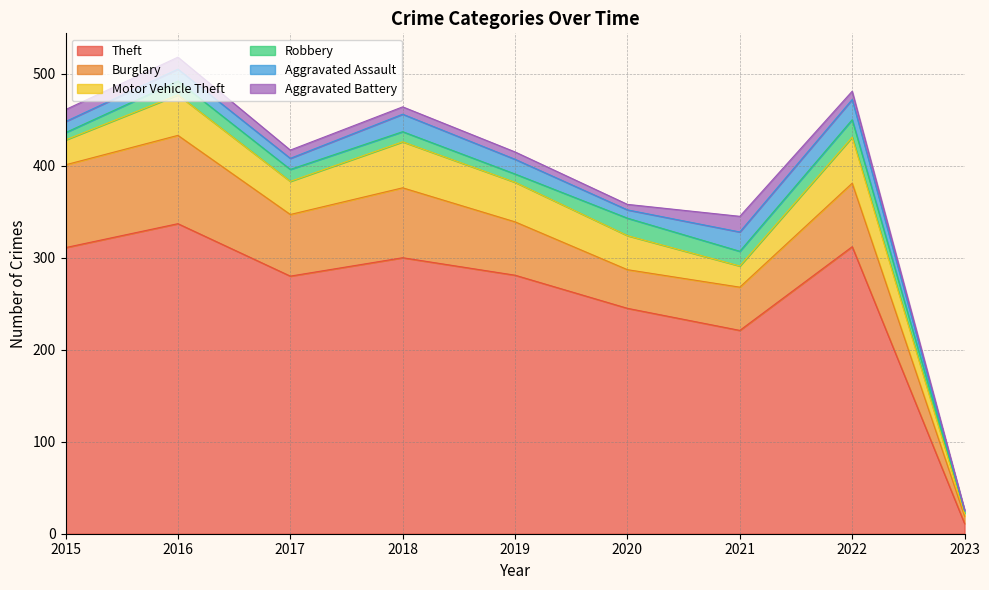

Reading left to right, extract all data points from this chart.

Theft: 2015=311	2016=337	2017=280	2018=300	2019=281	2020=245	2021=221	2022=312	2023=11
Burglary: 2015=90	2016=96	2017=67	2018=76	2019=58	2020=42	2021=47	2022=69	2023=8
Motor Vehicle Theft: 2015=27	2016=44	2017=36	2018=50	2019=43	2020=37	2021=23	2022=50	2023=3
Robbery: 2015=8	2016=15	2017=13	2018=11	2019=9	2020=19	2021=16	2022=19	2023=3
Aggravated Assault: 2015=12	2016=13	2017=12	2018=19	2019=16	2020=9	2021=21	2022=22	2023=0
Aggravated Battery: 2015=13	2016=13	2017=9	2018=8	2019=8	2020=6	2021=17	2022=9	2023=1